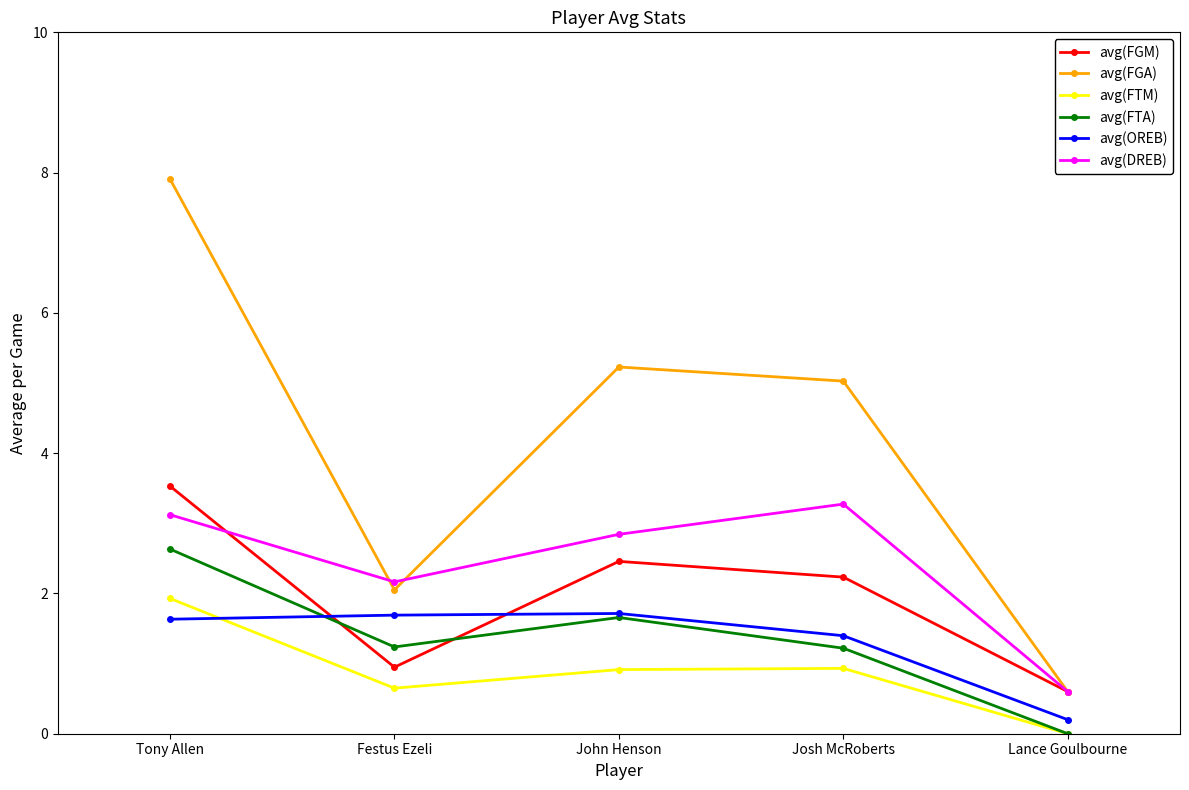

Which category has the lowest value in the avg(FGM) series?

Lance Goulbourne